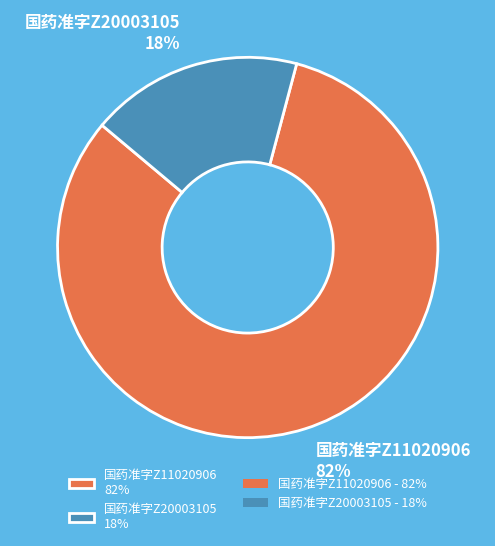

Count the number of slices in the pie.

2